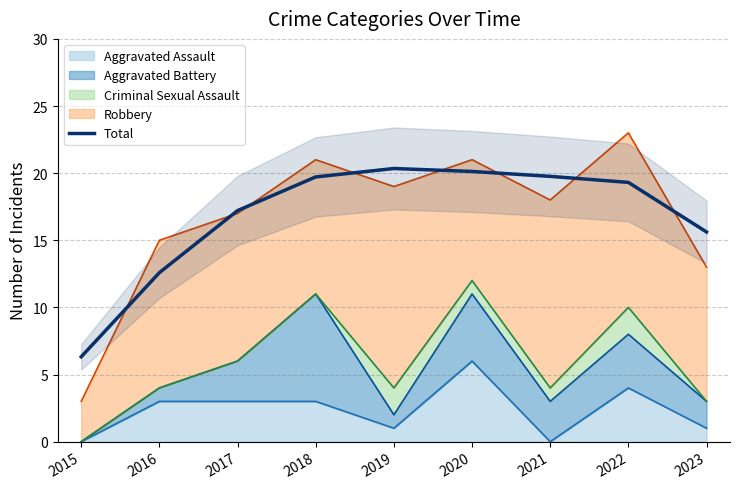

List the labels in order of value, largest first.

2019, 2020, 2021, 2018, 2022, 2017, 2023, 2016, 2015